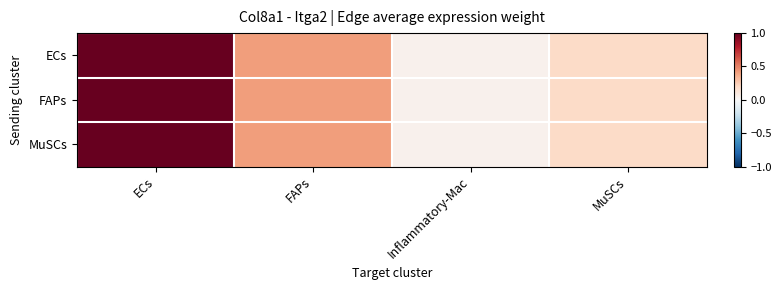

At which category is the sum across all series the highest?

ECs